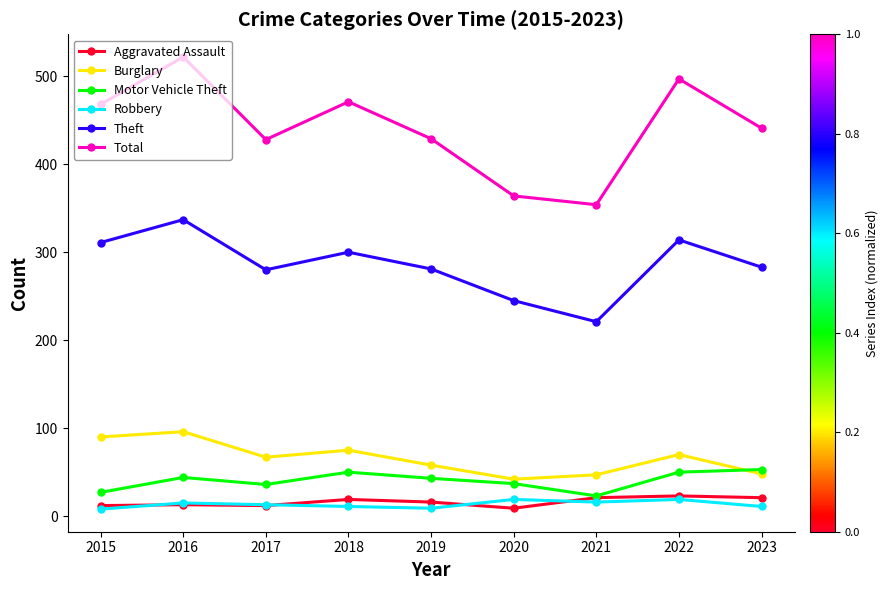

At how many categories does at least one series exceed 281?

9